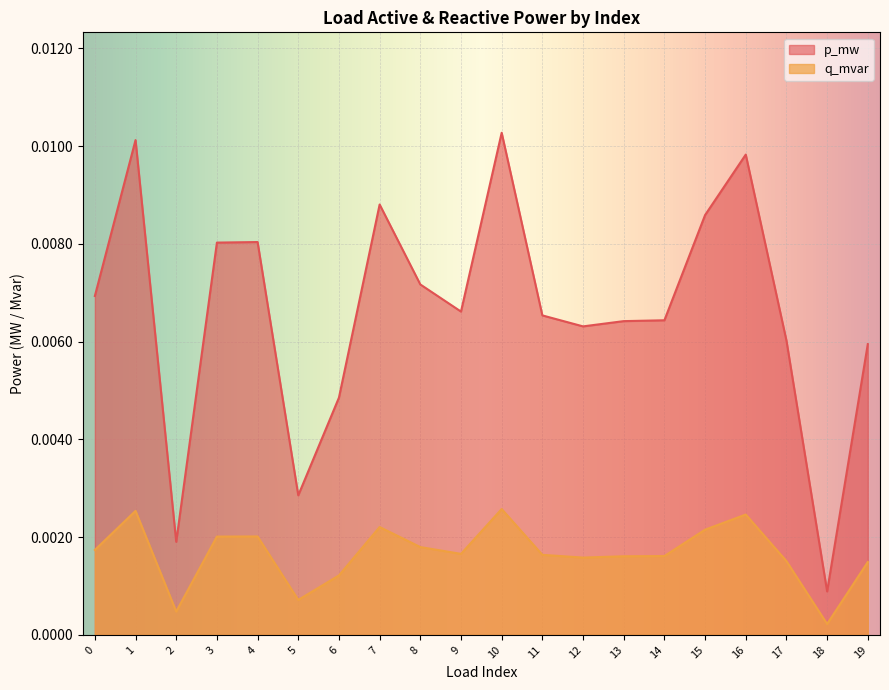

Which series has the largest total across all categories?

p_mw